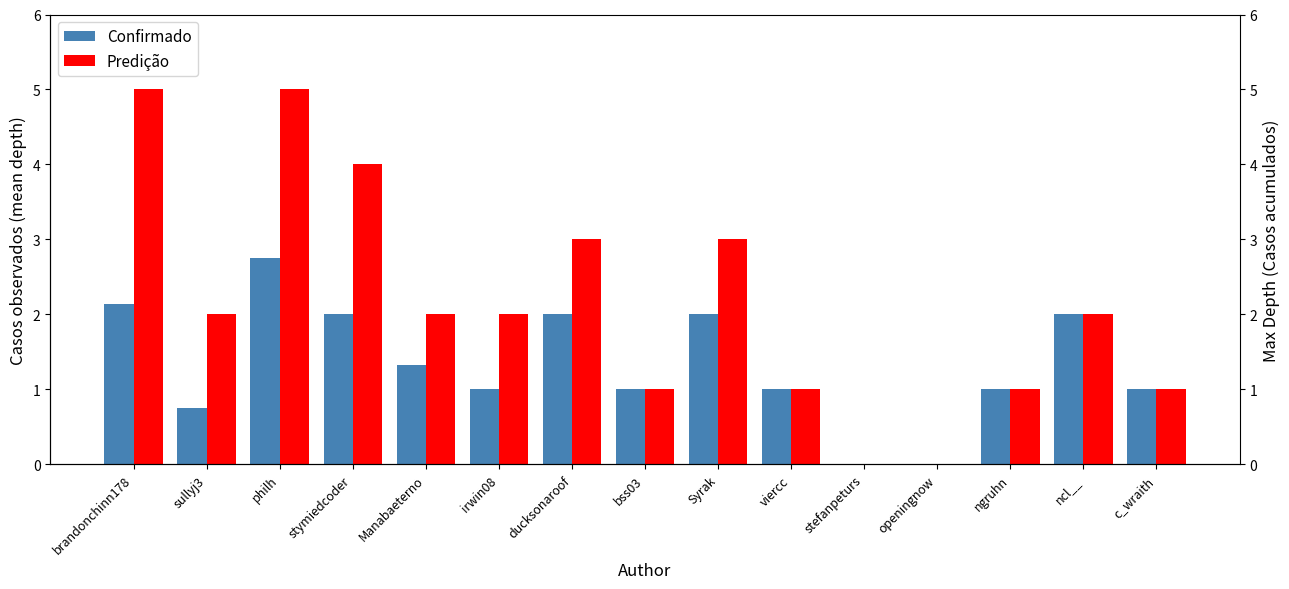

Does the chart contain stacked bars?

No